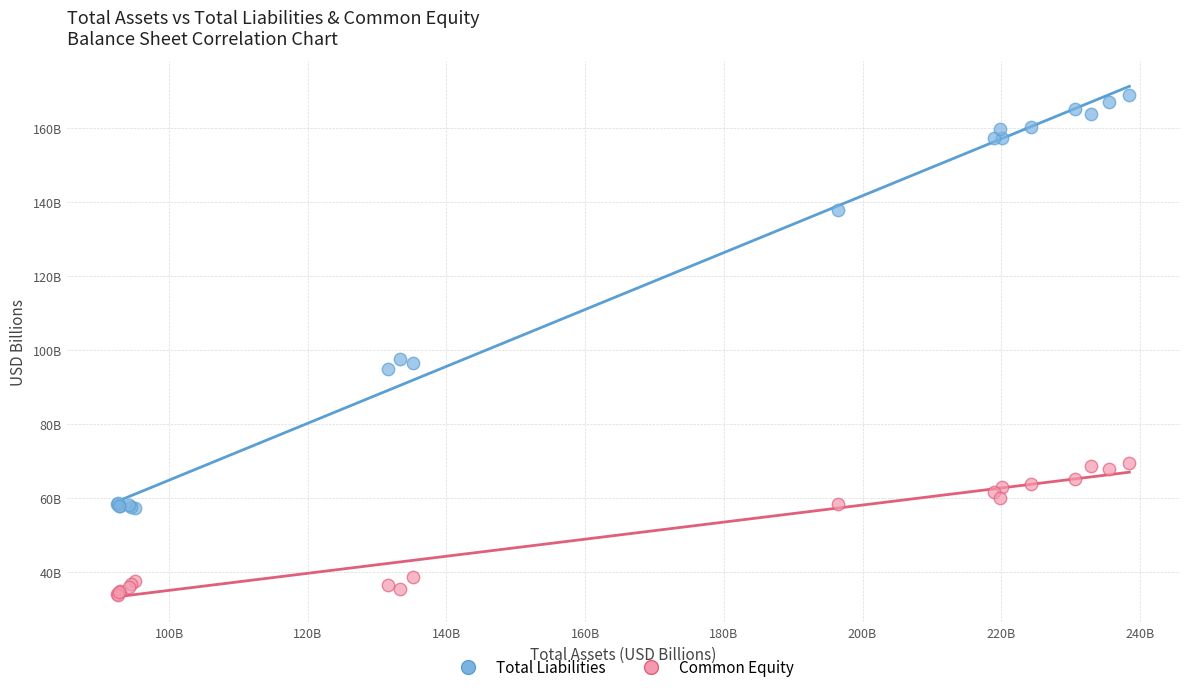

What are all the series names shown in the legend?

Total Liabilities, Common Equity